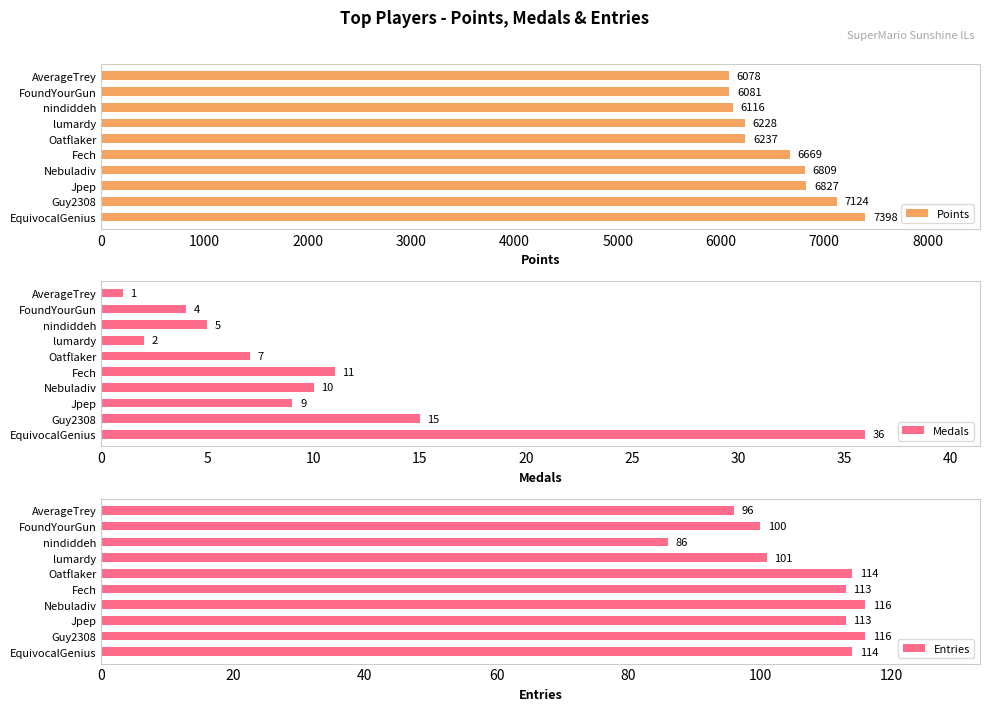

What is the average value of the Points series?

6557